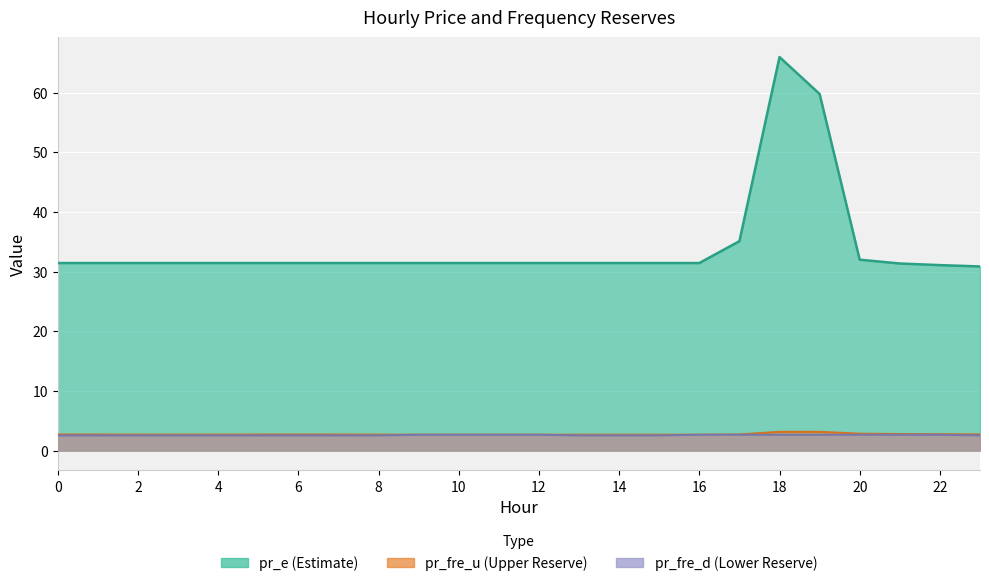

How many interior local peaks does the pr_fre_u series have?

1